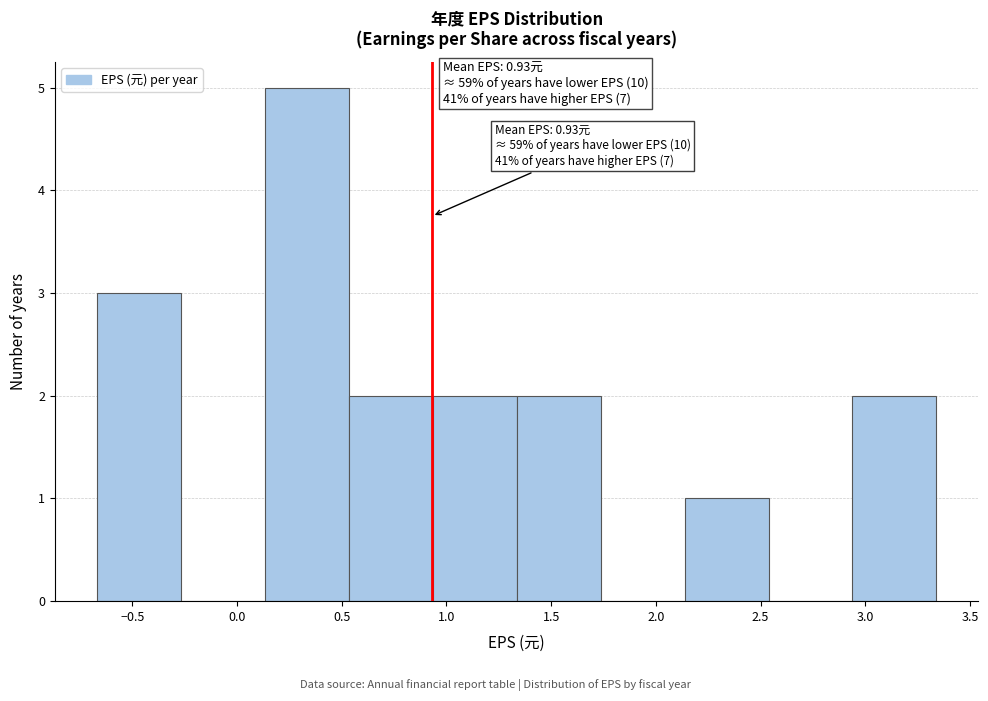

Over which range of the x-axis is the bar tallest?

0.15 to 0.55